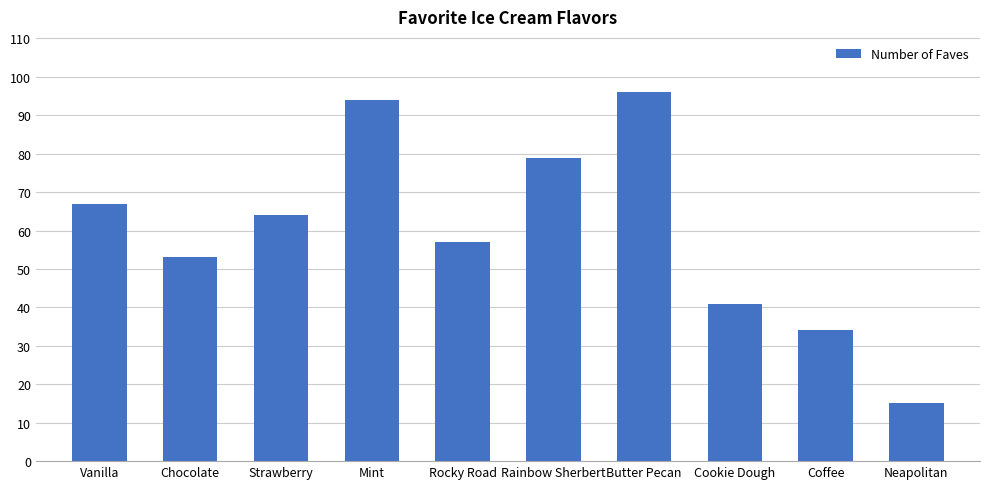

What is the label of the 7th bar from the right?

Mint